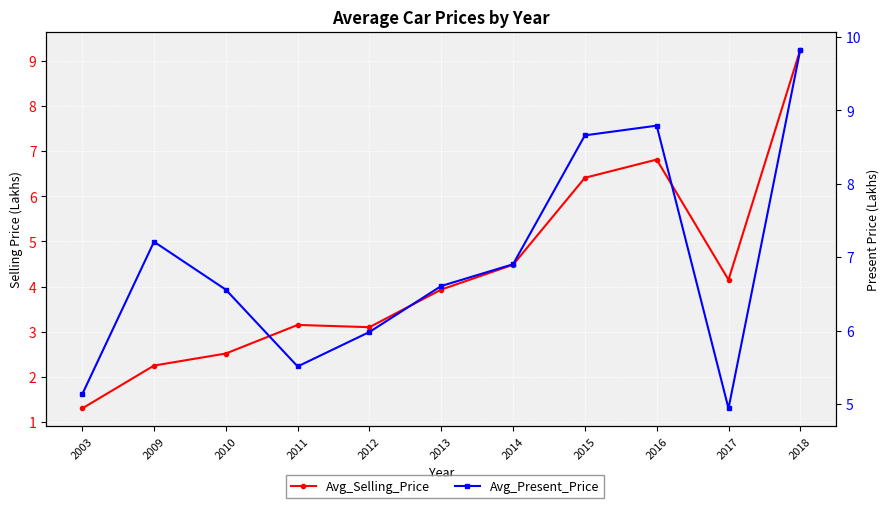

Which series has the largest range (max minus min)?

Avg_Selling_Price